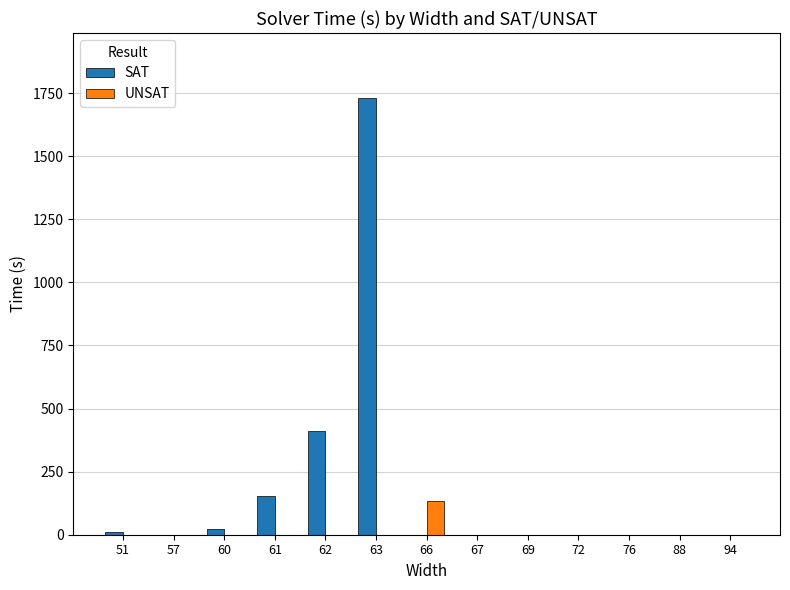

True or false: SAT has a value of 3076.1 at 63.

False